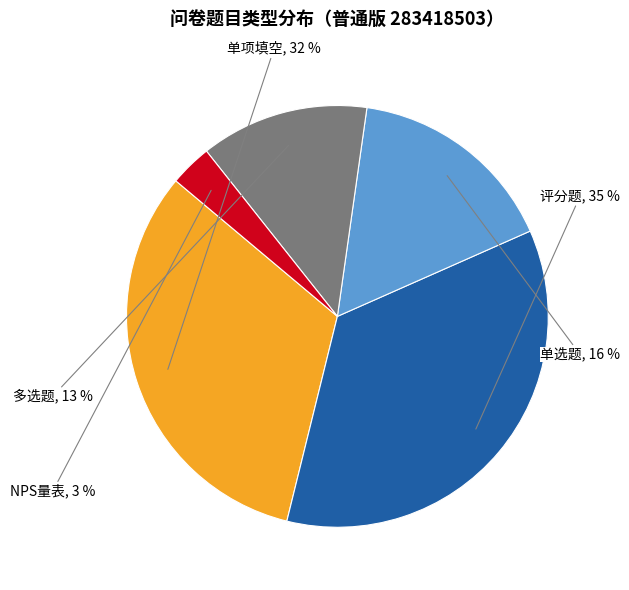

Count the number of slices in the pie.

5